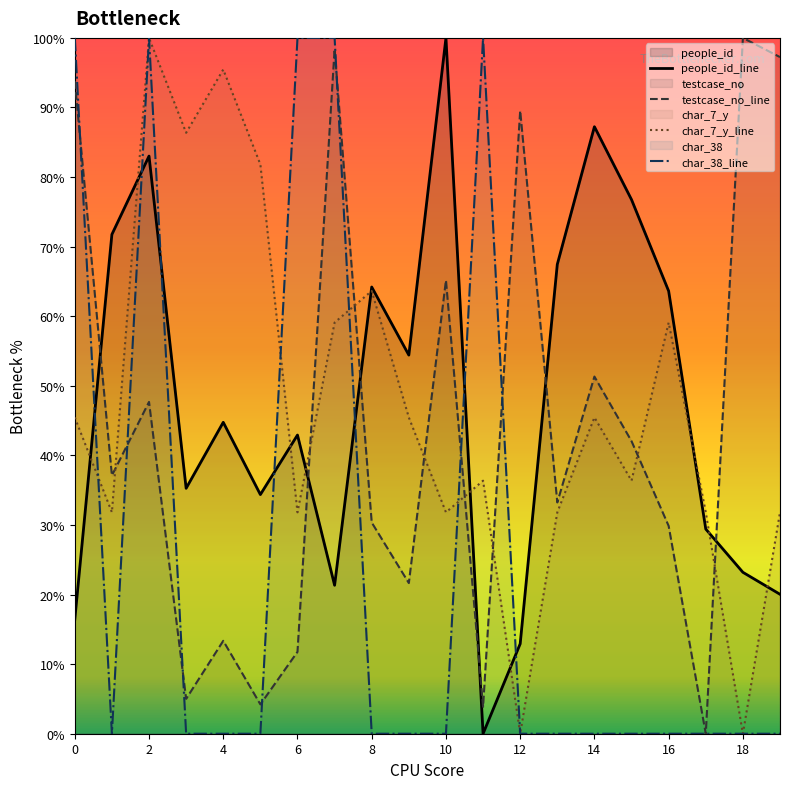

What is the average value of the people_id series?

47.5